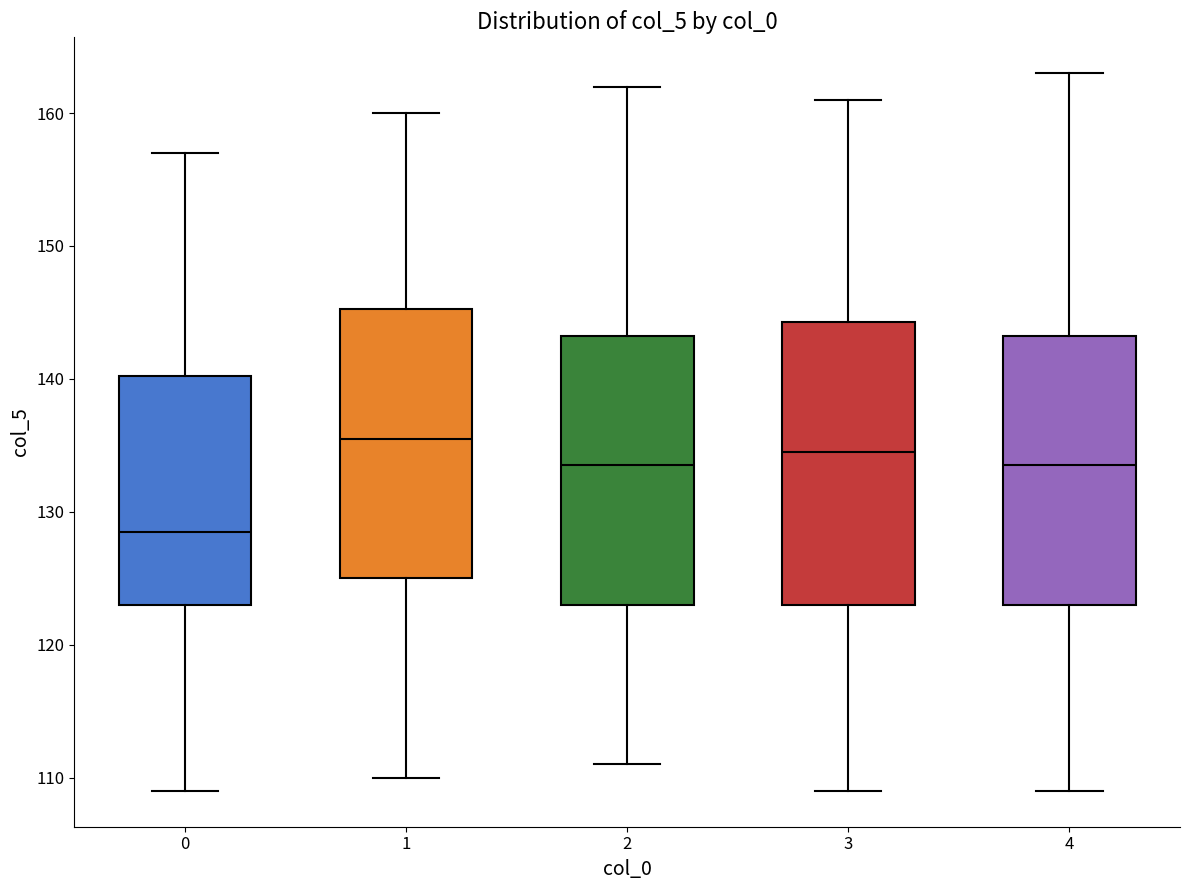

Which box's median line is the highest?

1